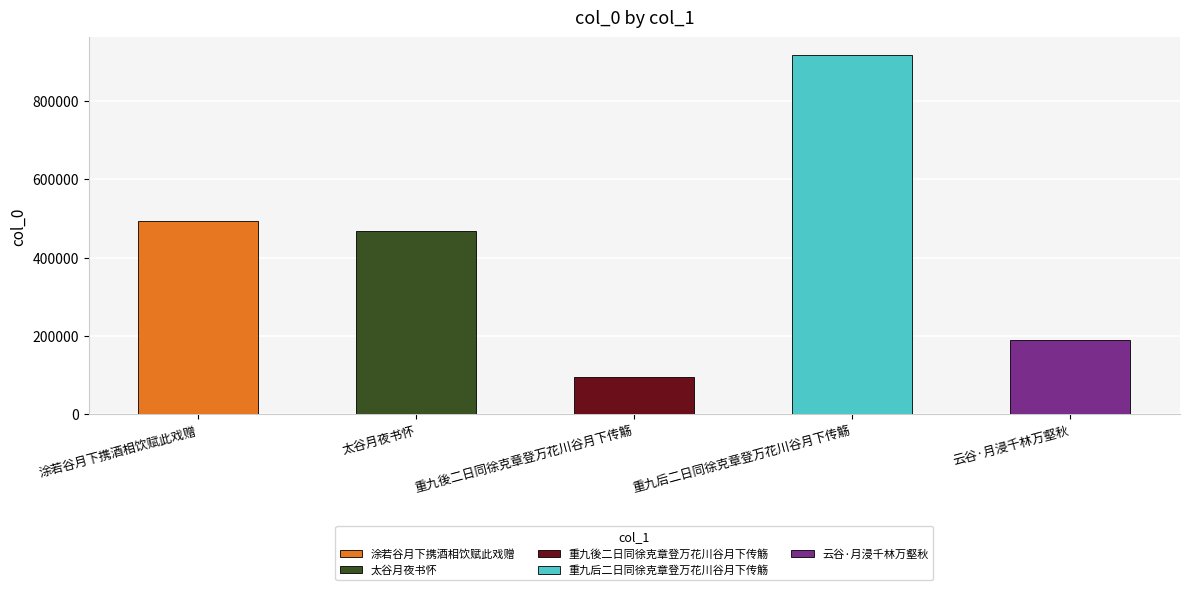

What is the greatest value displayed?

915574